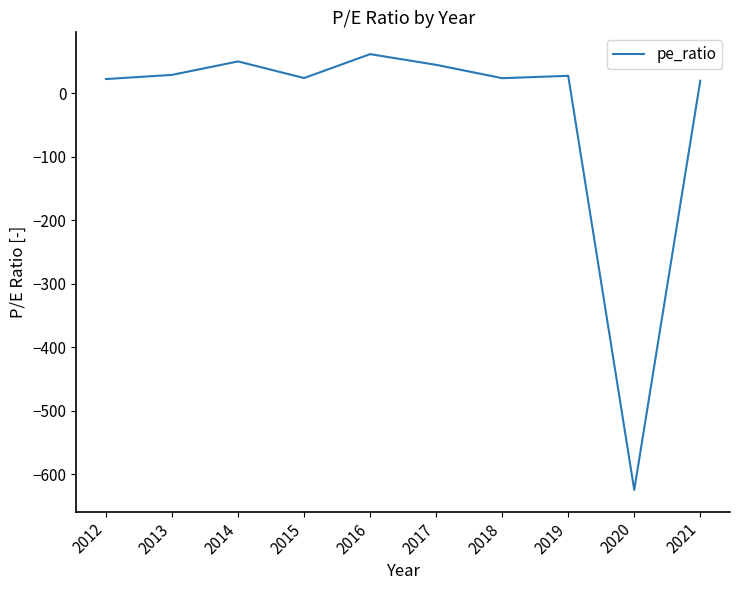

How many values are above zero?

9